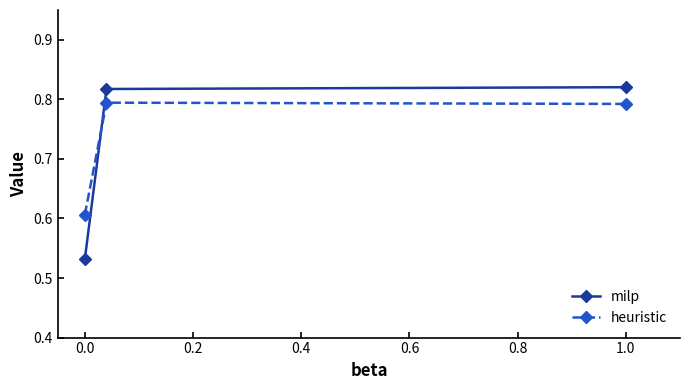

List the series in order of their overall mean, lowest first.

milp, heuristic